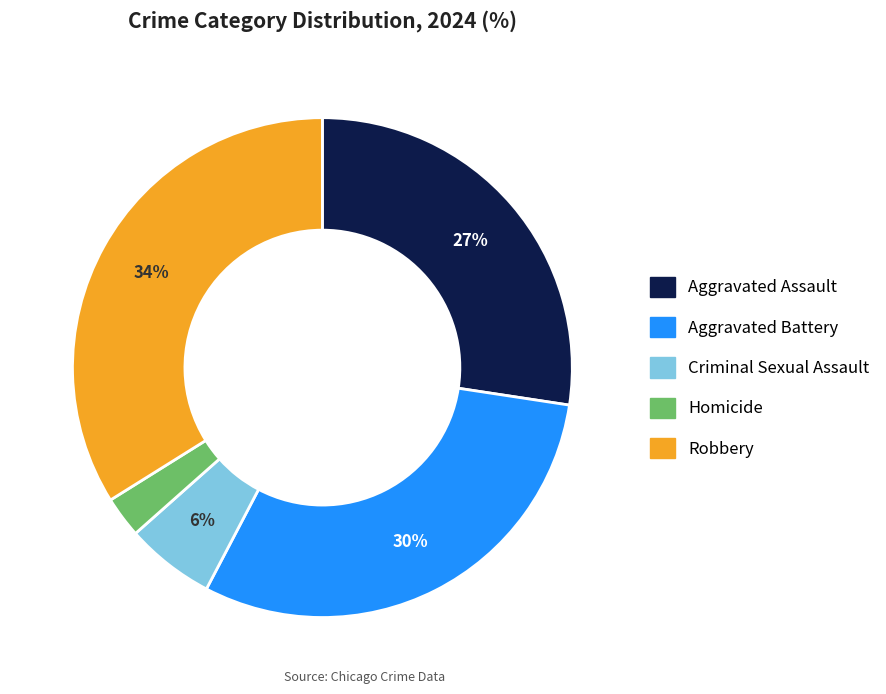

What percentage is the Criminal Sexual Assault slice, to the nearest percent?

6%